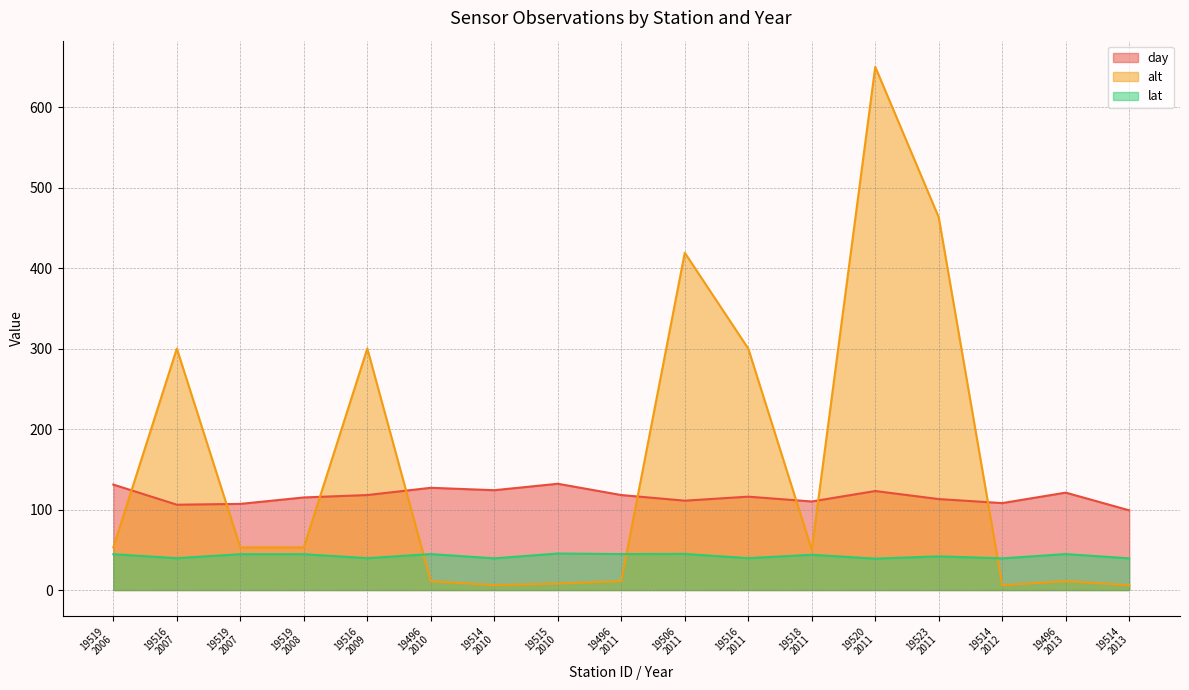

What is the label of the 3rd point from the left?

19519
2007